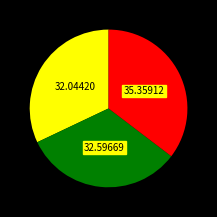

Is there a majority slice in this chart?

No